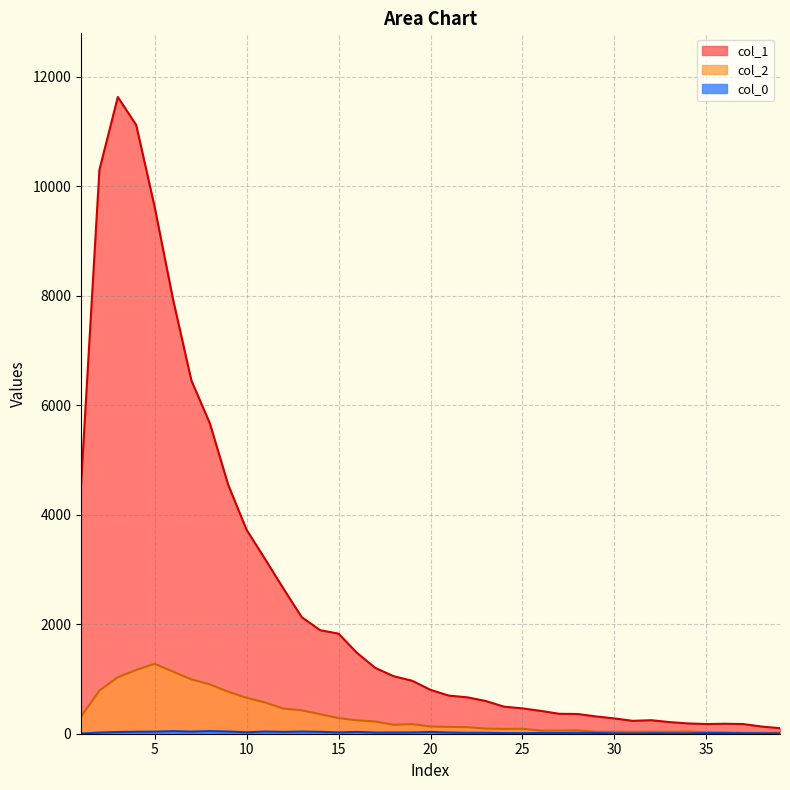

Between 10 and 34, which series saw the biggest shift?

col_1